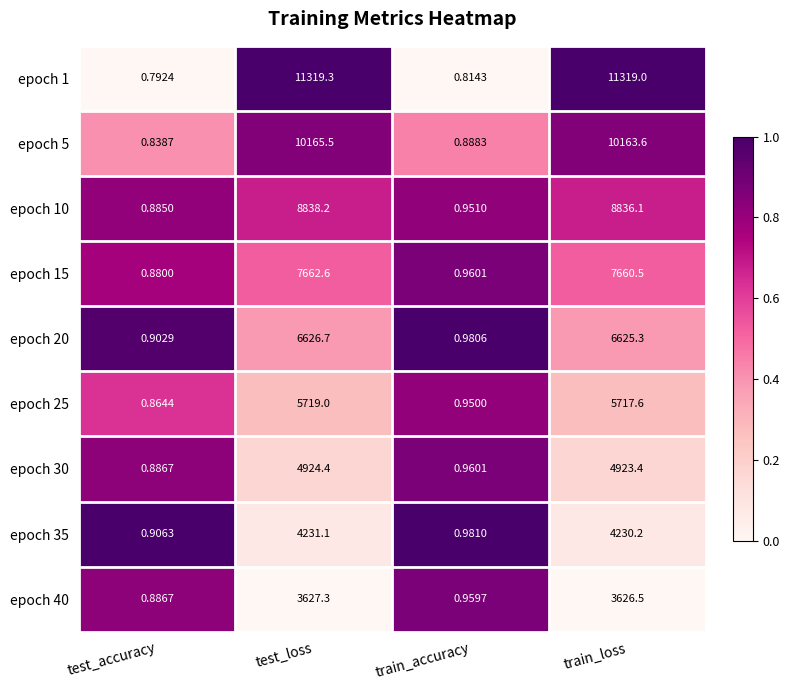

Which series has the largest total across all categories?

epoch 1